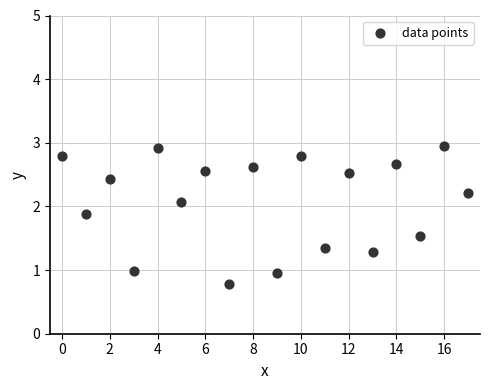

What is the range of Y values (max minus min)?

2.2